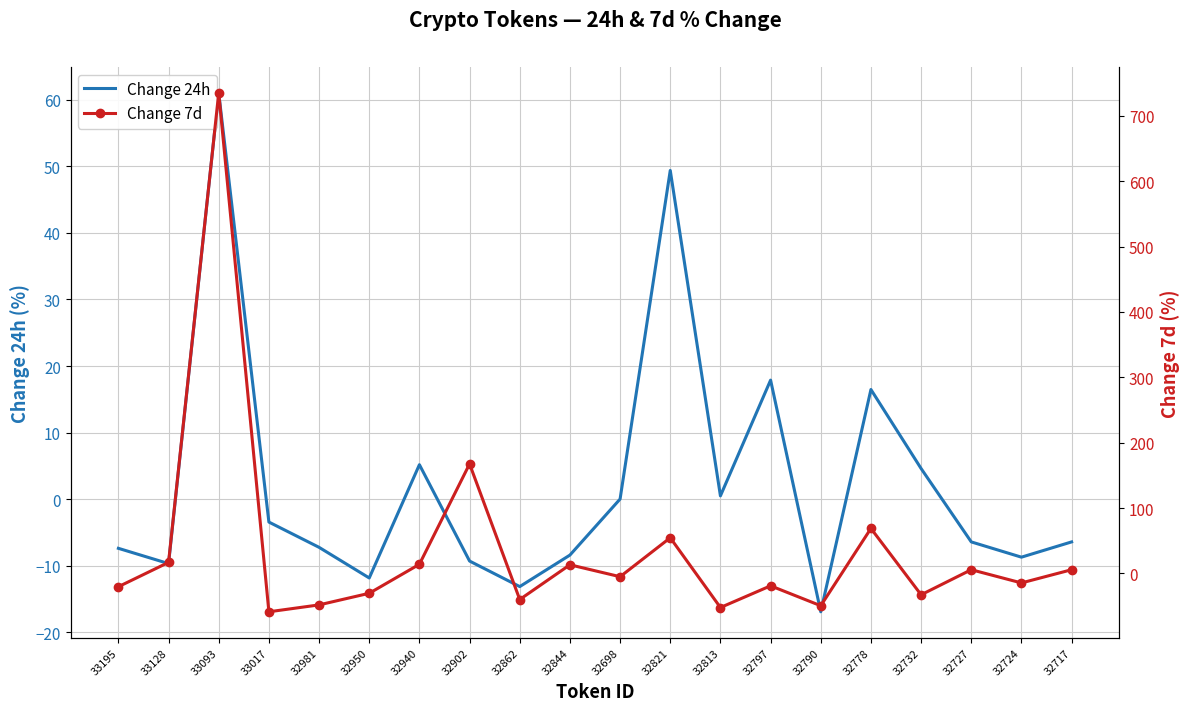

How many lines are shown in the chart?

2